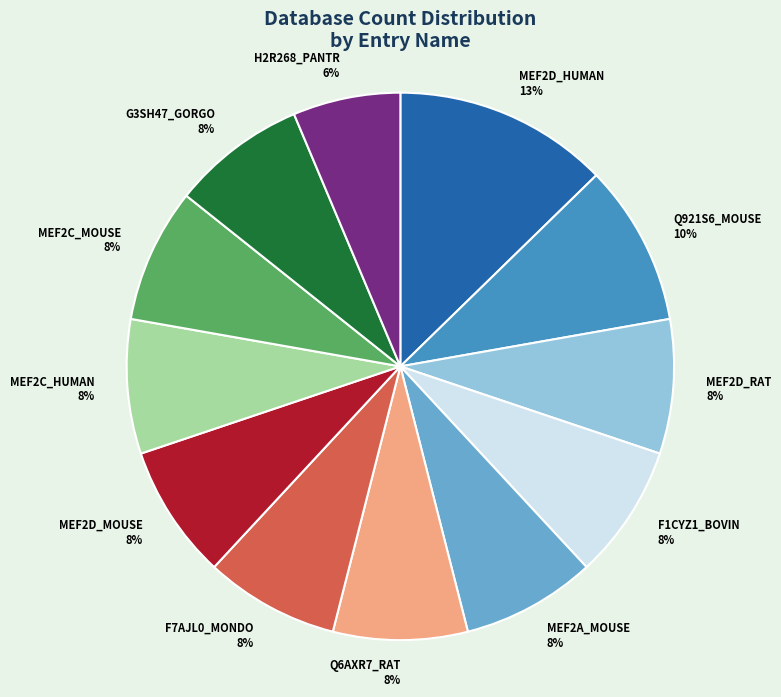

Which slice is the largest?

MEF2D_HUMAN